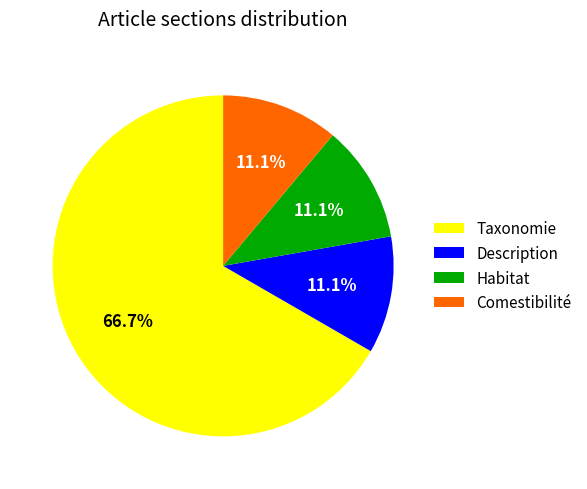

Is there a majority slice in this chart?

Yes